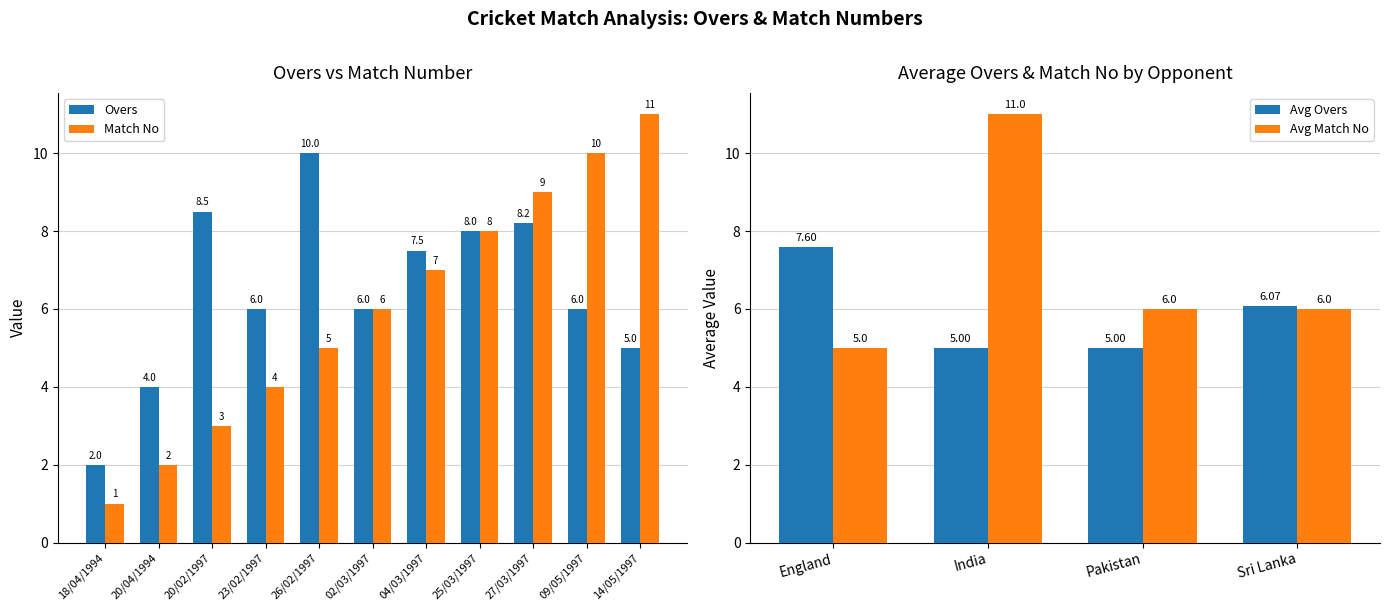

Rank the series by their maximum value, from lowest to highest.

Overs, Match No